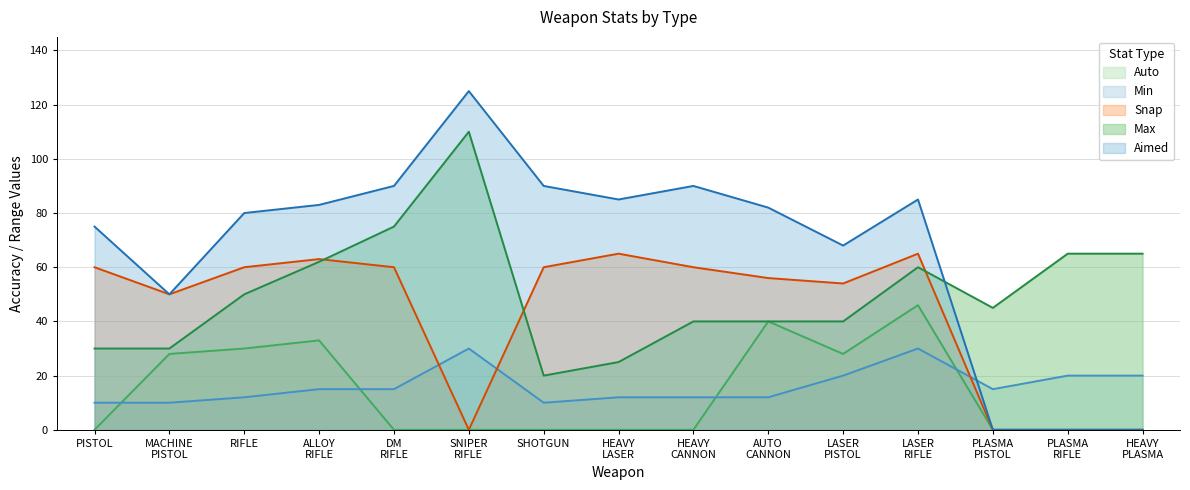

Which series has the largest total across all categories?

Aimed